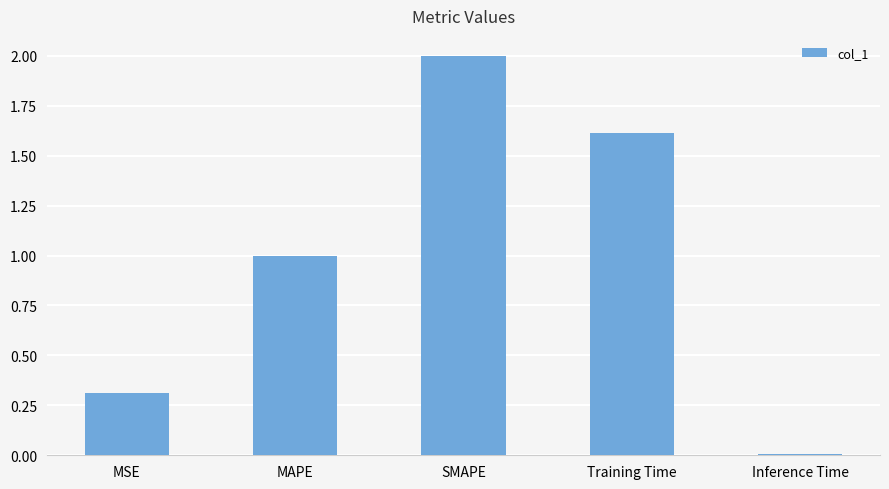

How many categories are shown in the chart?

5